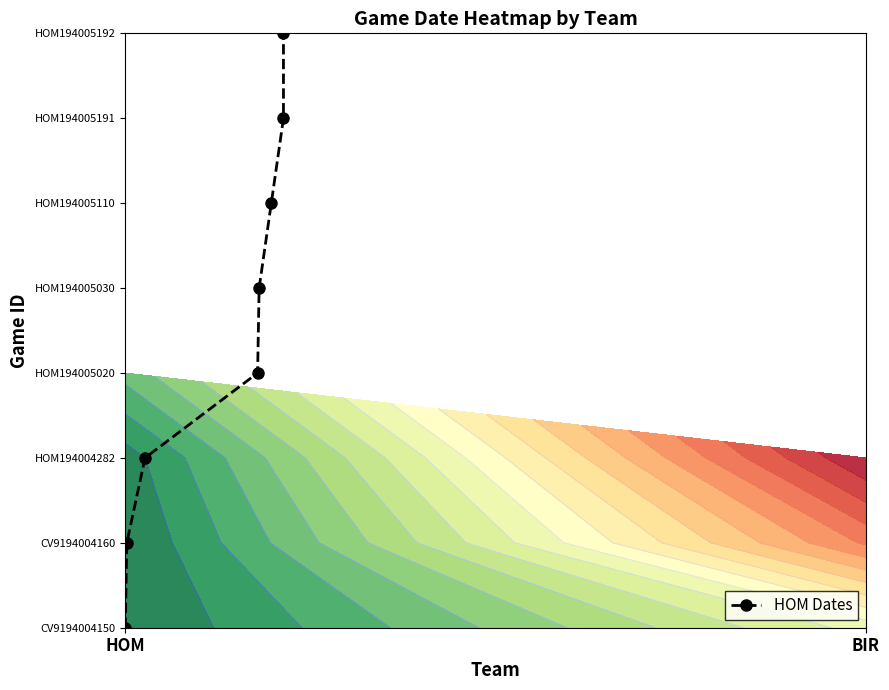

True or false: the data shows 3 at 6.

False